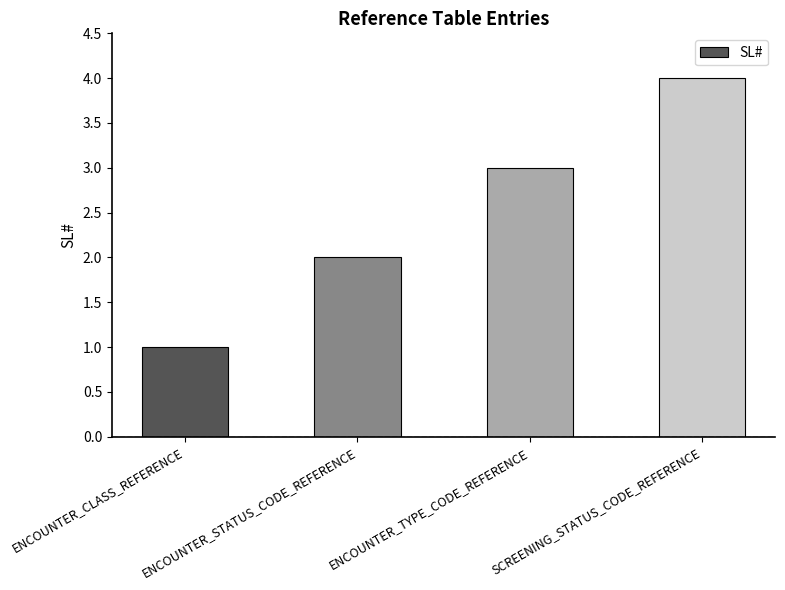

Which category has the highest value across all series?

SCREENING_STATUS_CODE_REFERENCE